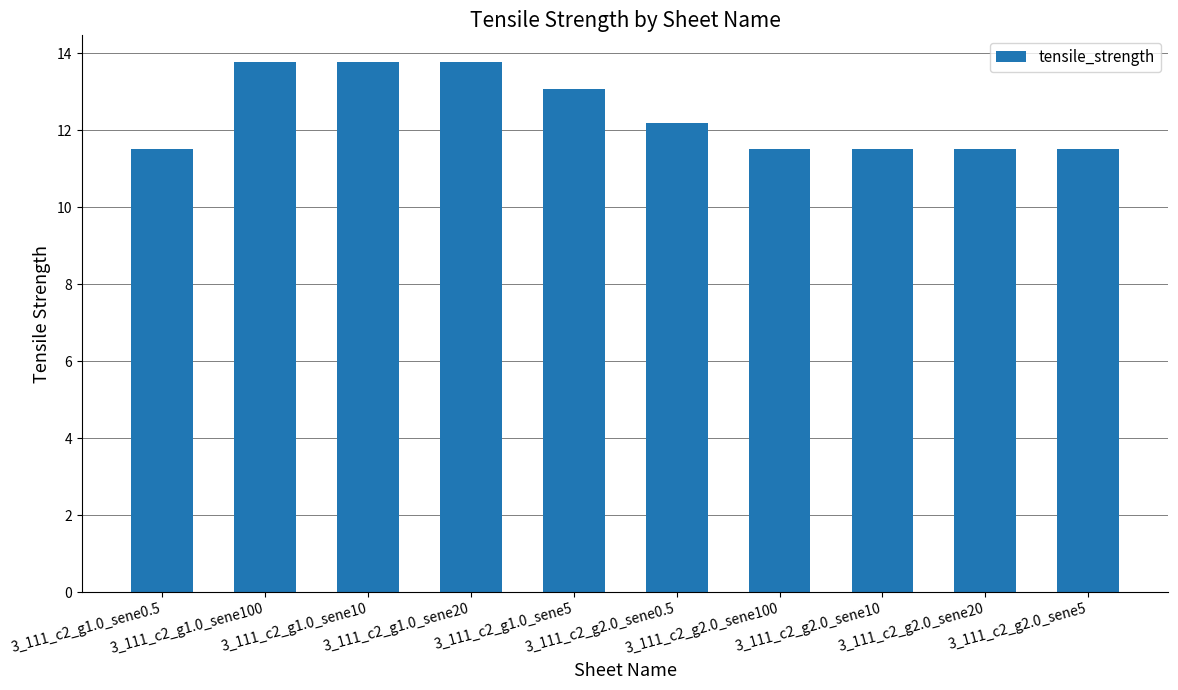

Count the number of data series in this chart.

1